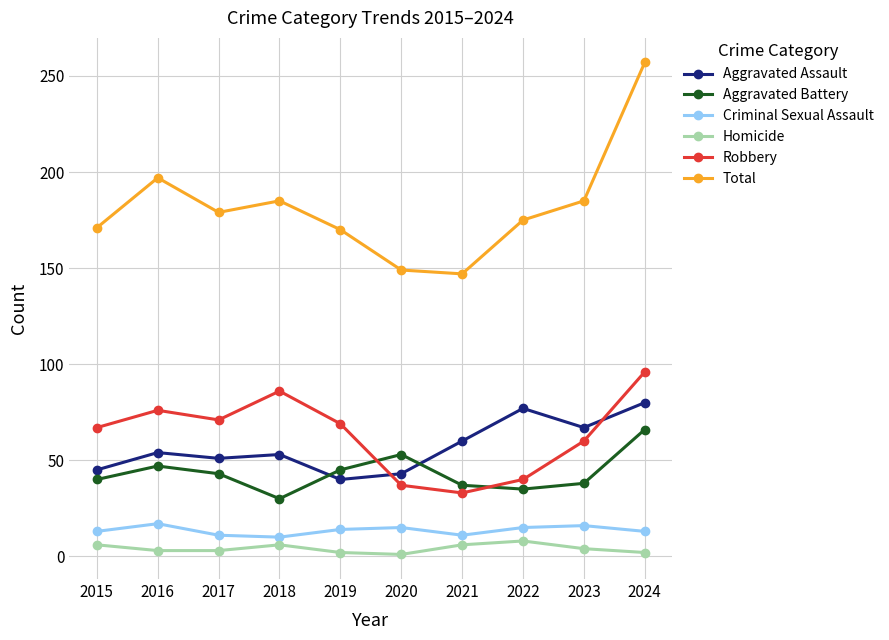

Is it true that Robbery equals 33 at 2021?

True